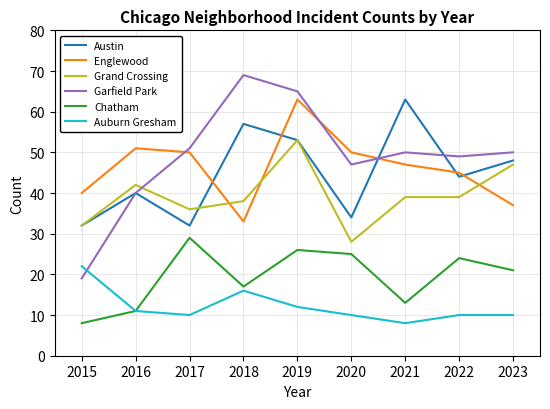

What are all the series names shown in the legend?

Austin, Englewood, Grand Crossing, Garfield Park, Chatham, Auburn Gresham